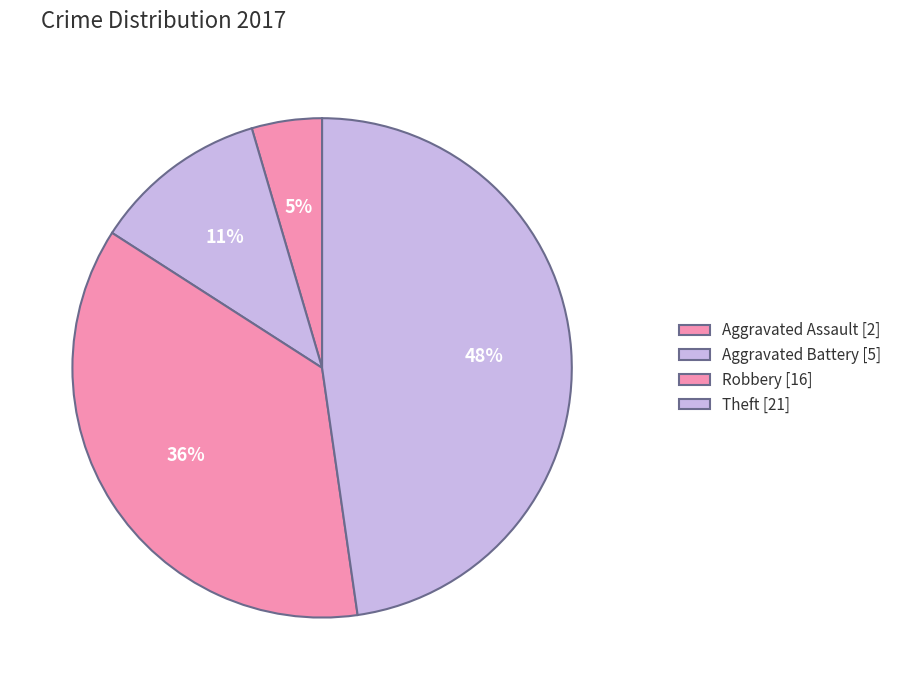

Which category has the biggest portion of the pie?

Theft